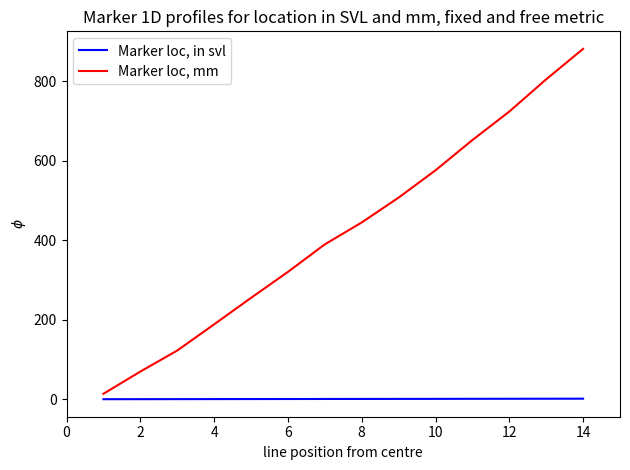

Does the chart display data point markers on the line(s)?

No